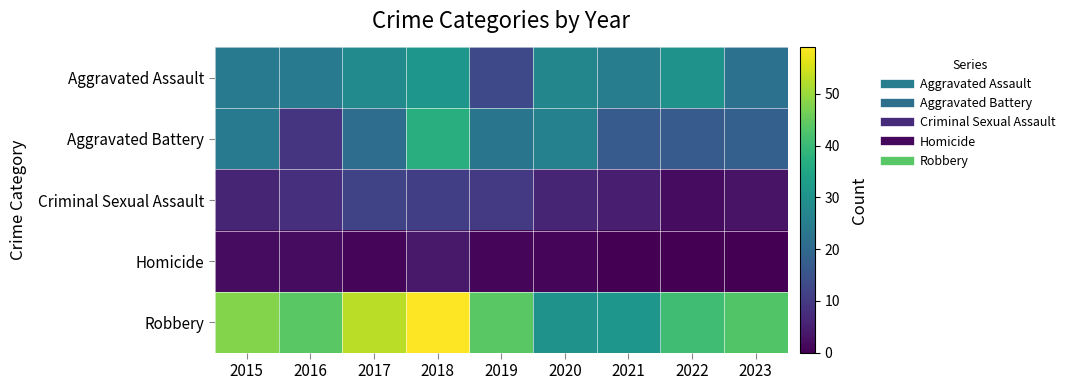

Reading left to right, what are all the values shown in this chart?

Aggravated Assault: 2015=24	2016=24	2017=28	2018=31	2019=13	2020=27	2021=25	2022=30	2023=22
Aggravated Battery: 2015=24	2016=9	2017=21	2018=37	2019=23	2020=26	2021=17	2022=17	2023=18
Criminal Sexual Assault: 2015=6	2016=8	2017=12	2018=11	2019=10	2020=6	2021=5	2022=2	2023=3
Homicide: 2015=2	2016=2	2017=1	2018=4	2019=1	2020=1	2021=0	2022=0	2023=0
Robbery: 2015=48	2016=44	2017=53	2018=59	2019=44	2020=30	2021=31	2022=41	2023=43